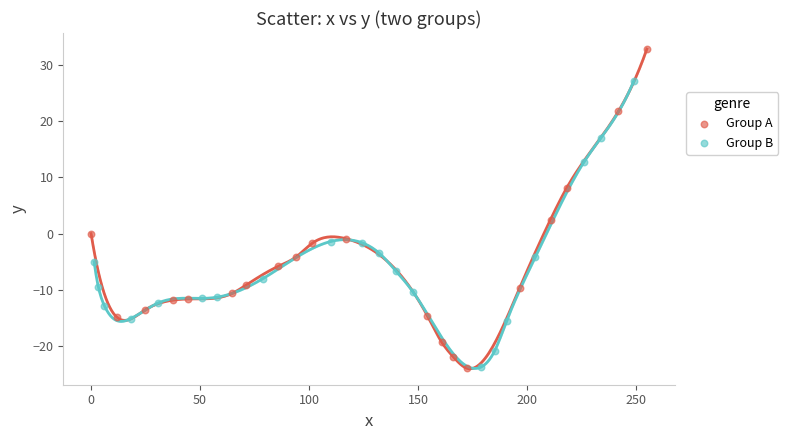

Which series has the widest spread of Y values?

Group A